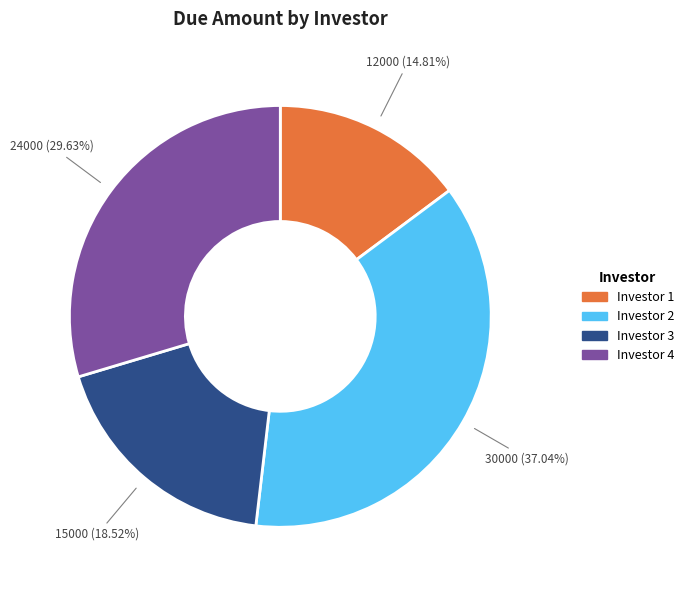

To the nearest percent, what is the average slice percentage?

25%